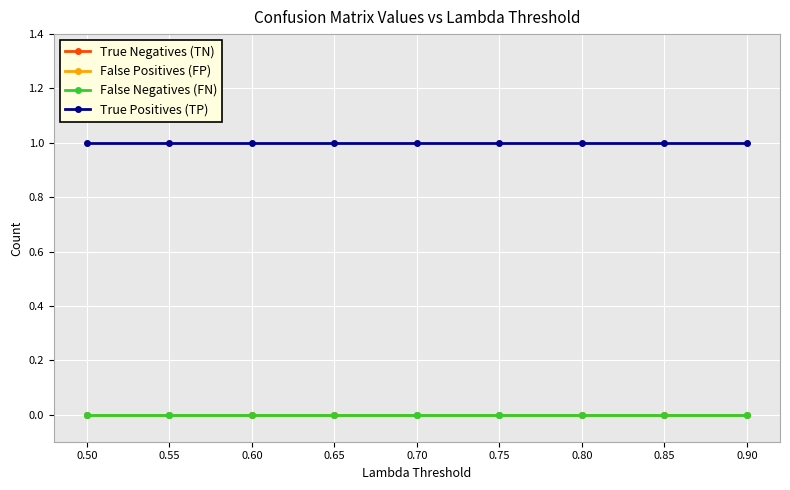

True or false: True Positives (TP) has more than 2 interior local peaks.

False